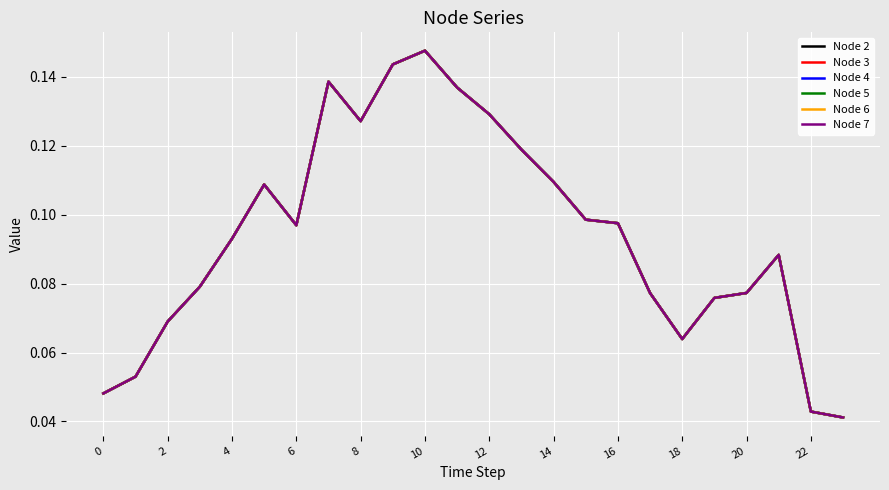

Does the chart display data point markers on the line(s)?

No